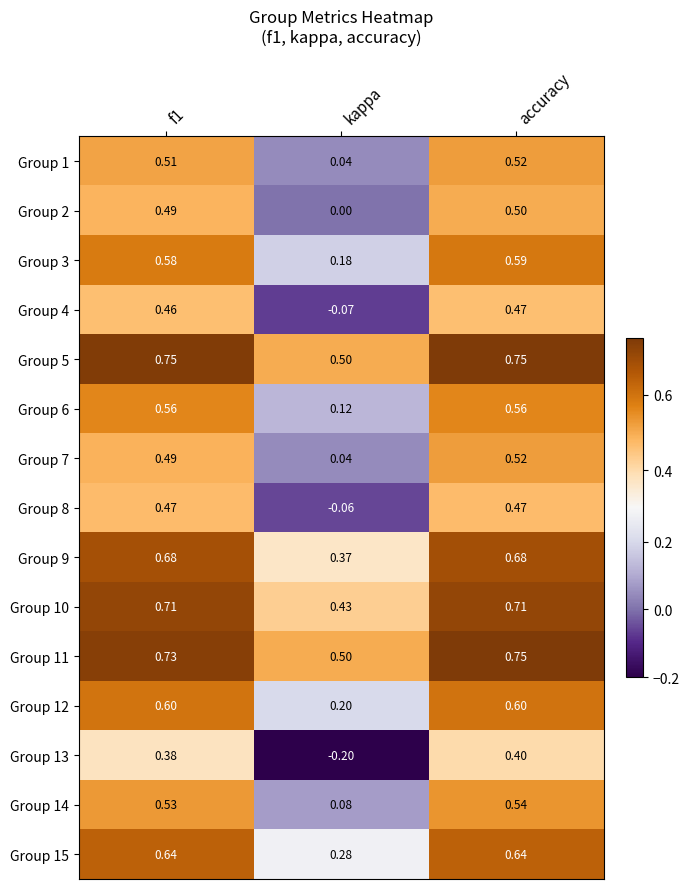

At which label does Group 3 reach its minimum?

kappa